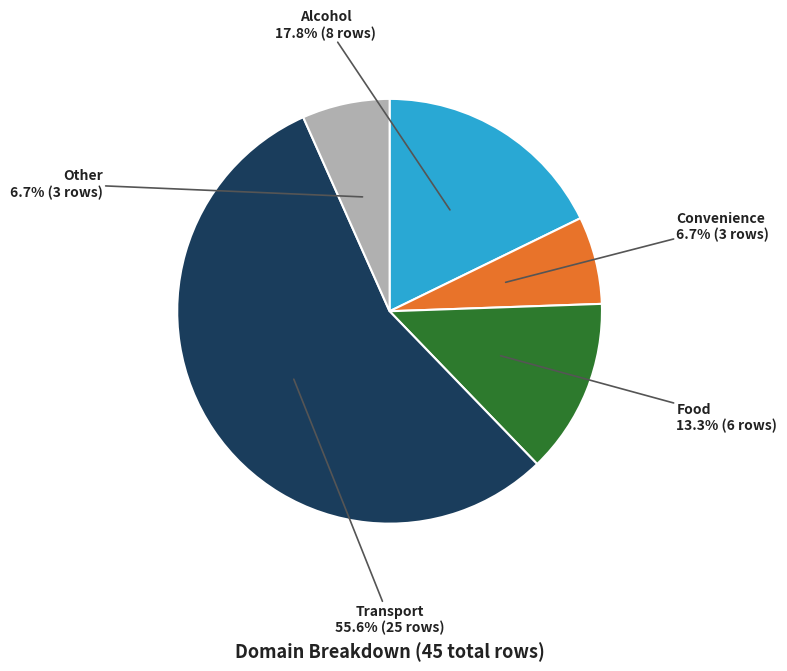

Does any single category account for the majority?

Yes